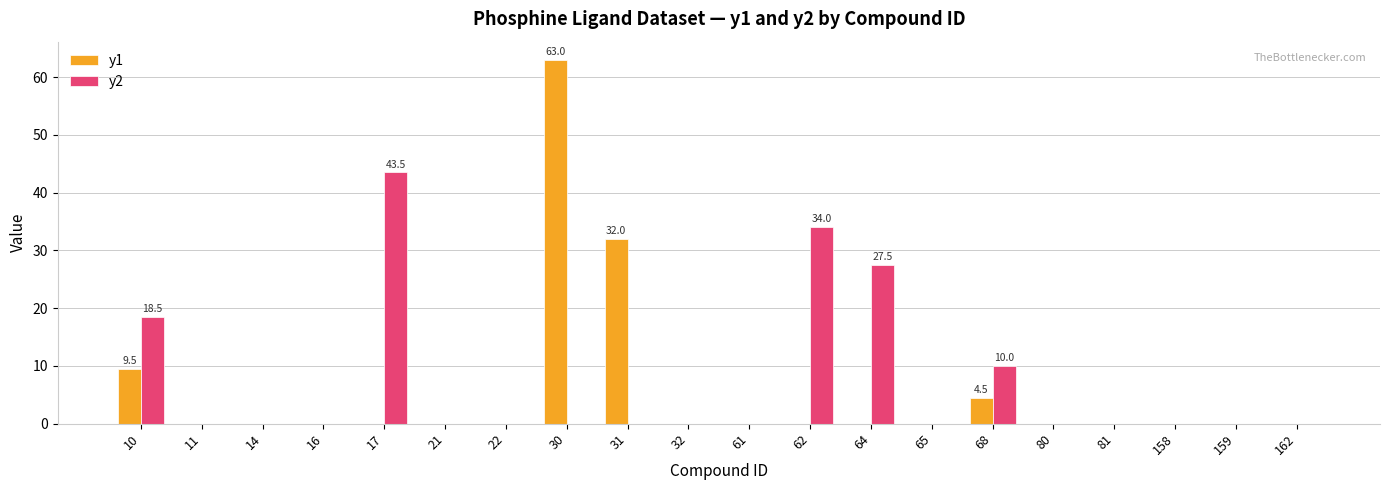

Which series has the widest spread of values?

y1